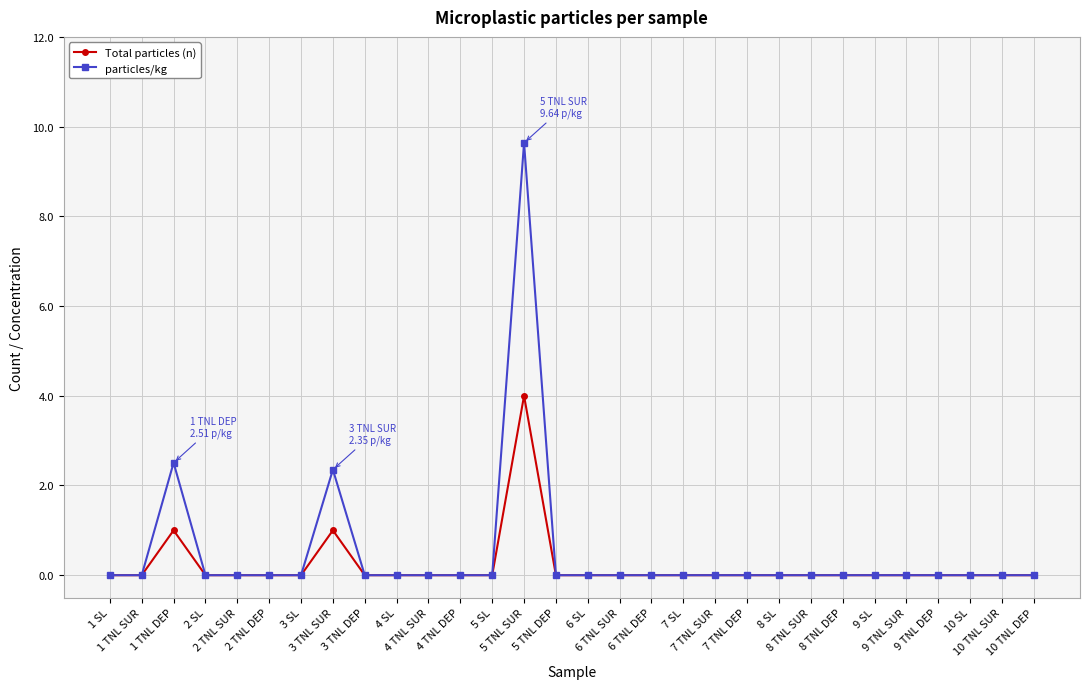

Rank the series by their average value, from highest to lowest.

particles/kg, Total particles (n)